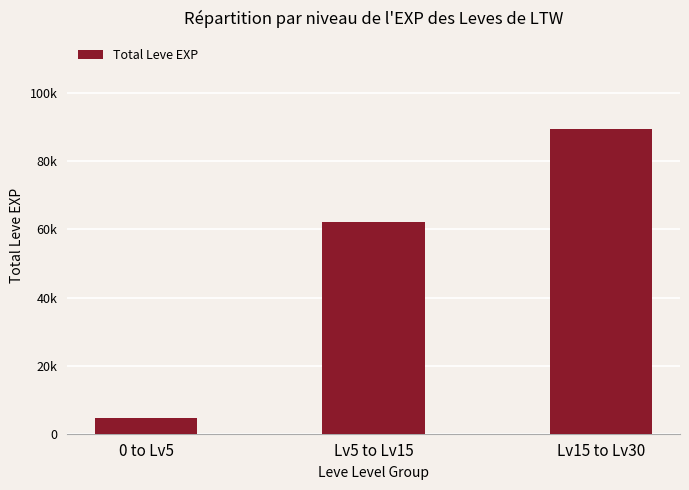

Are the bars horizontal?

No